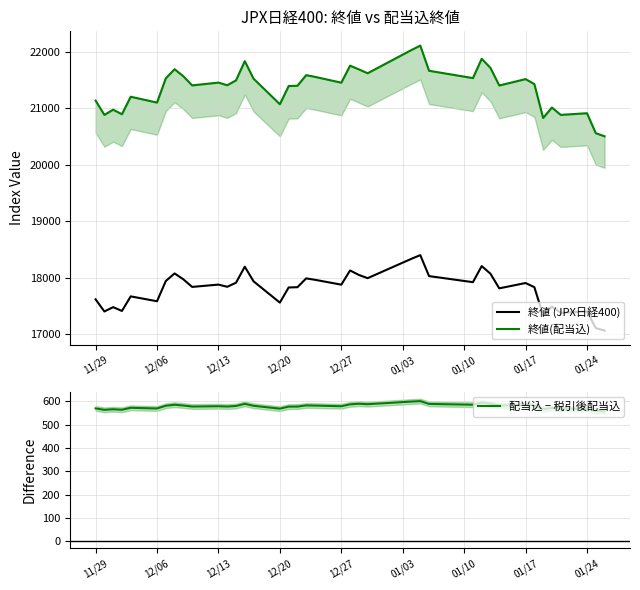

True or false: 終値(配当込) and 配当込 − 税引後配当込 intersect in this chart.

False